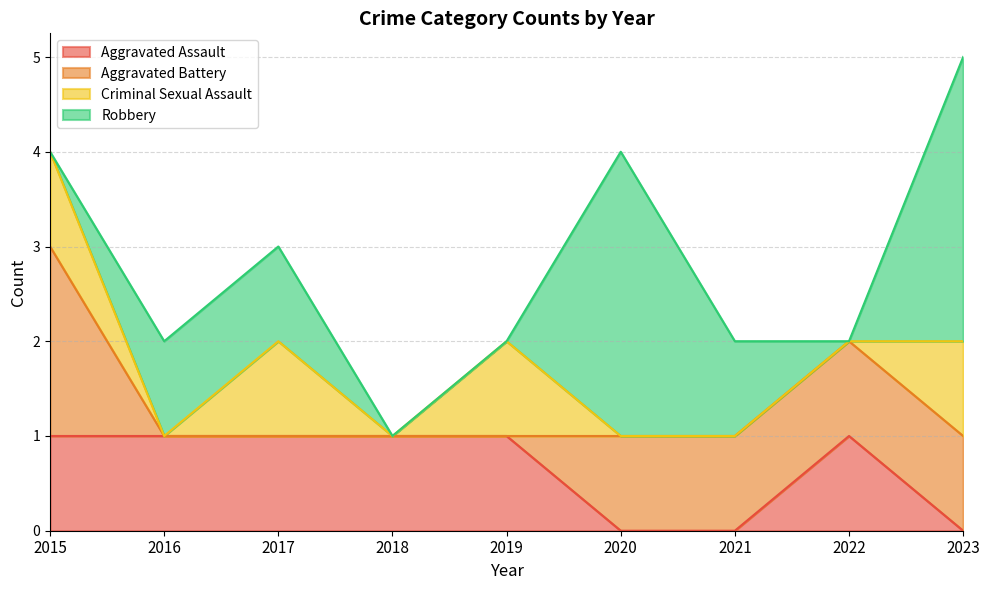

The value of Criminal Sexual Assault at 2017 is 1. True or false?

True